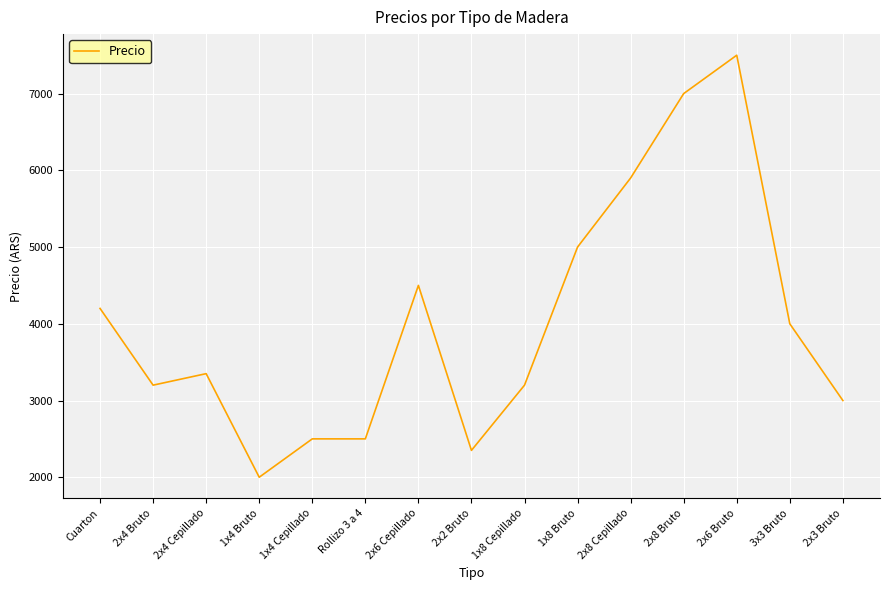

What position from the right is 2x8 Cepillado?

5